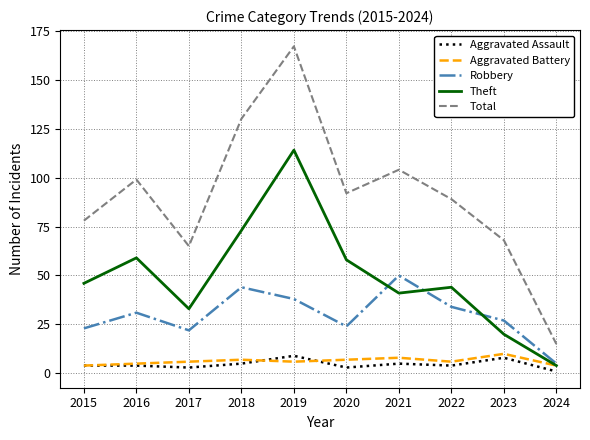

What is the sum of all Aggravated Assault values?

46